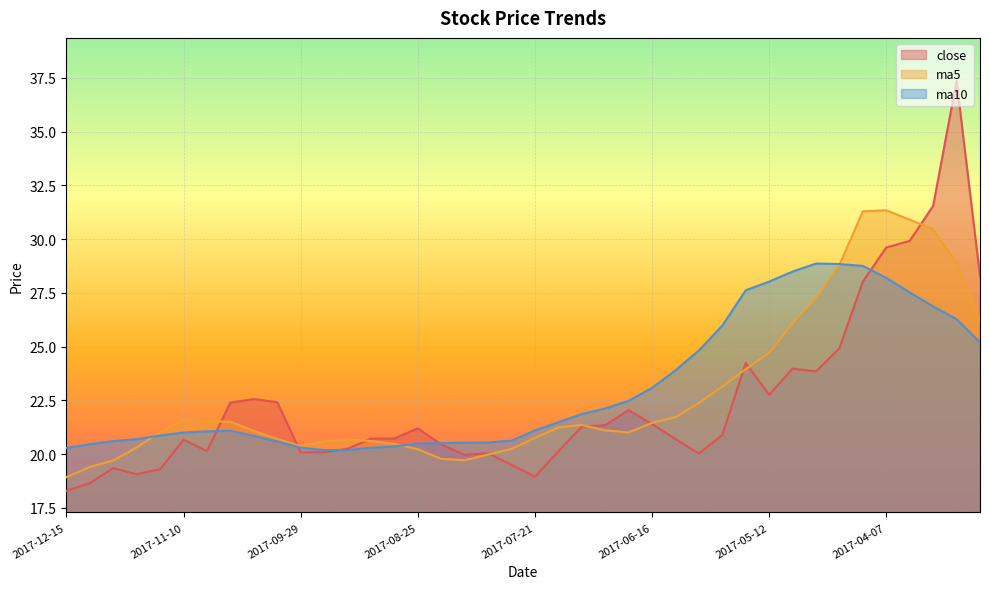

What is the value of the ma10 point at the 15th from the left?

20.4